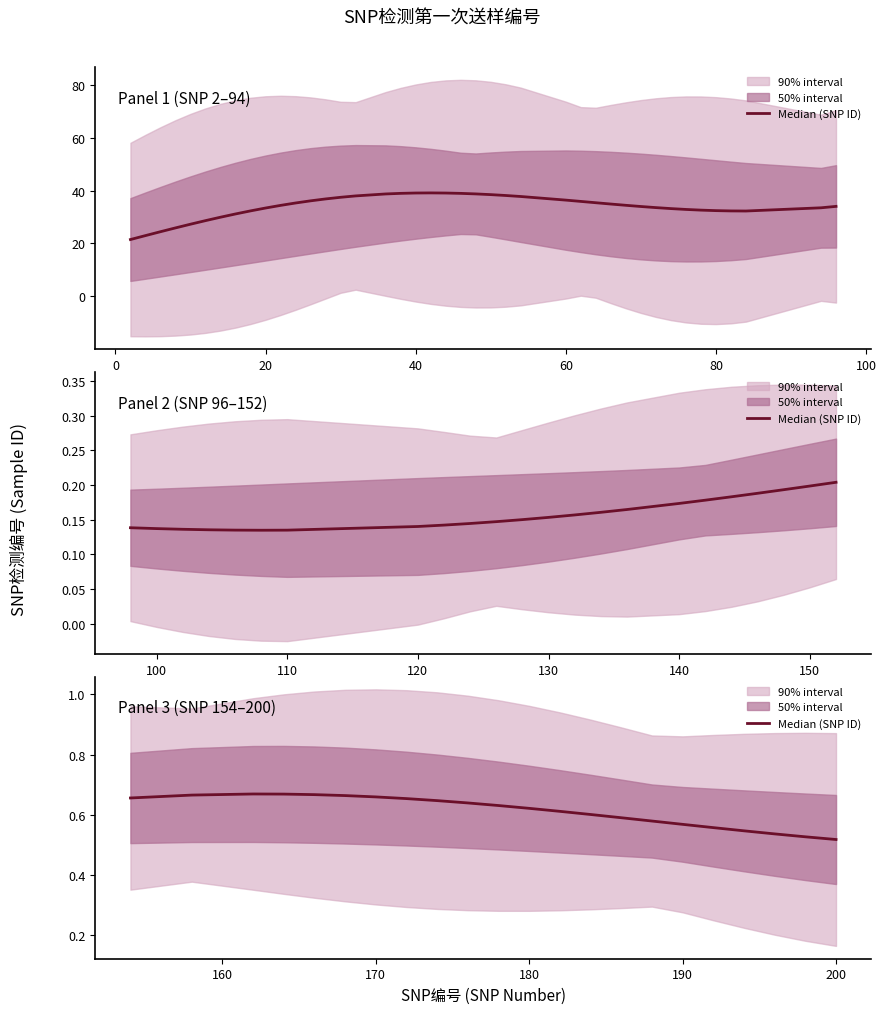

What is the difference between the second highest and minimum values?

0.2